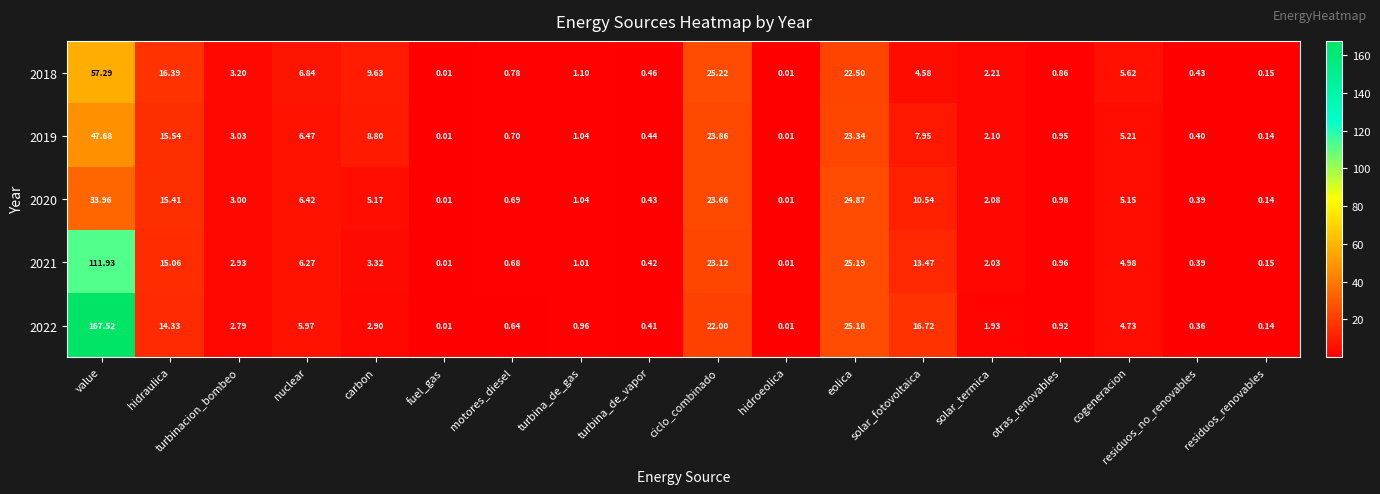

What is the difference between the highest and lowest values at eolica?

2.7